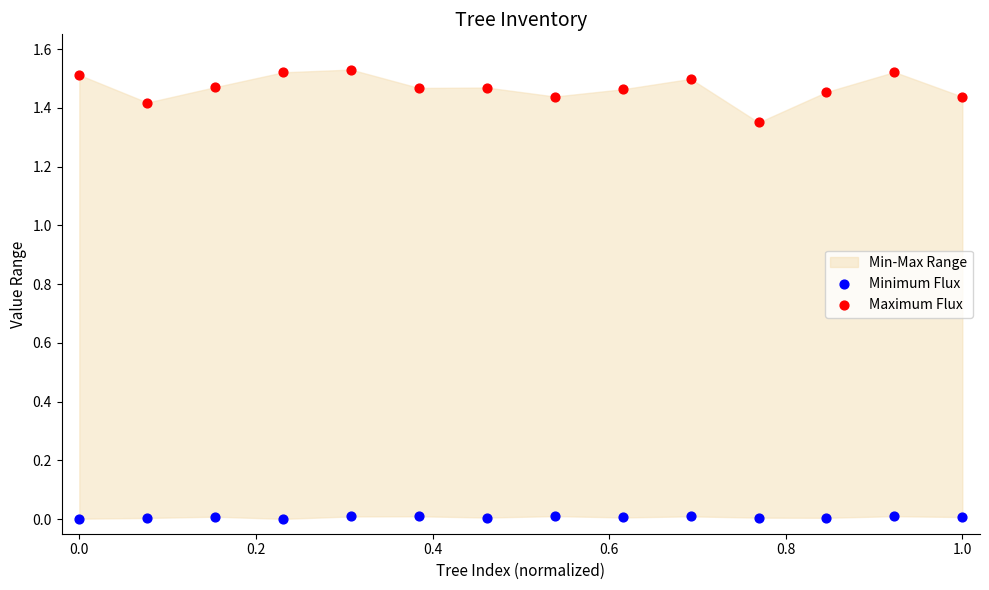

Which series has the largest Y range (max minus min)?

Maximum Flux